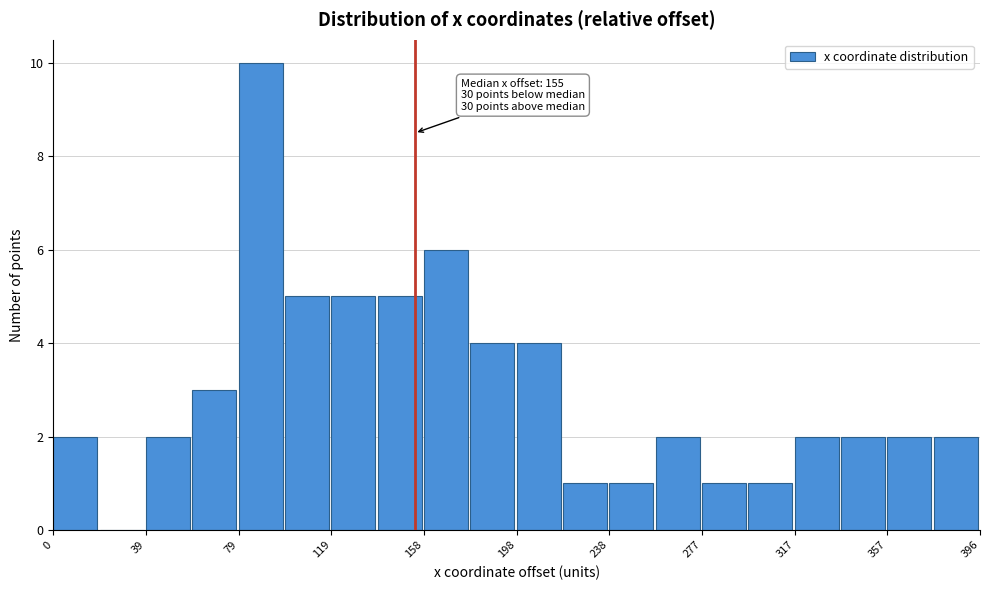

Read against the x-axis, roughly where is the centre of the tallest bar?

90